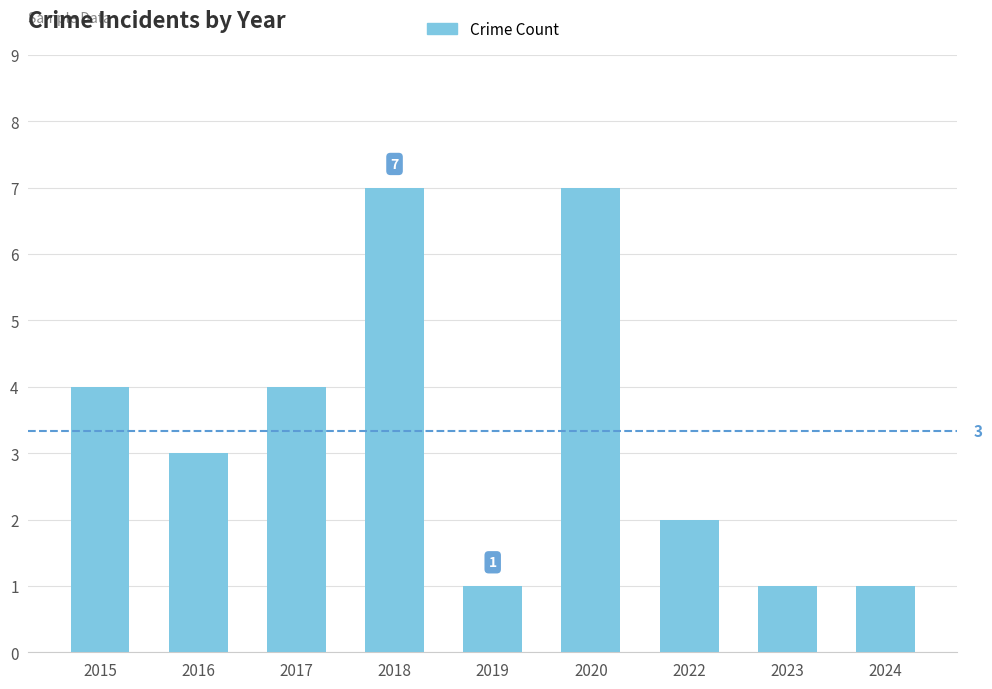

How many bars are there in total?

9